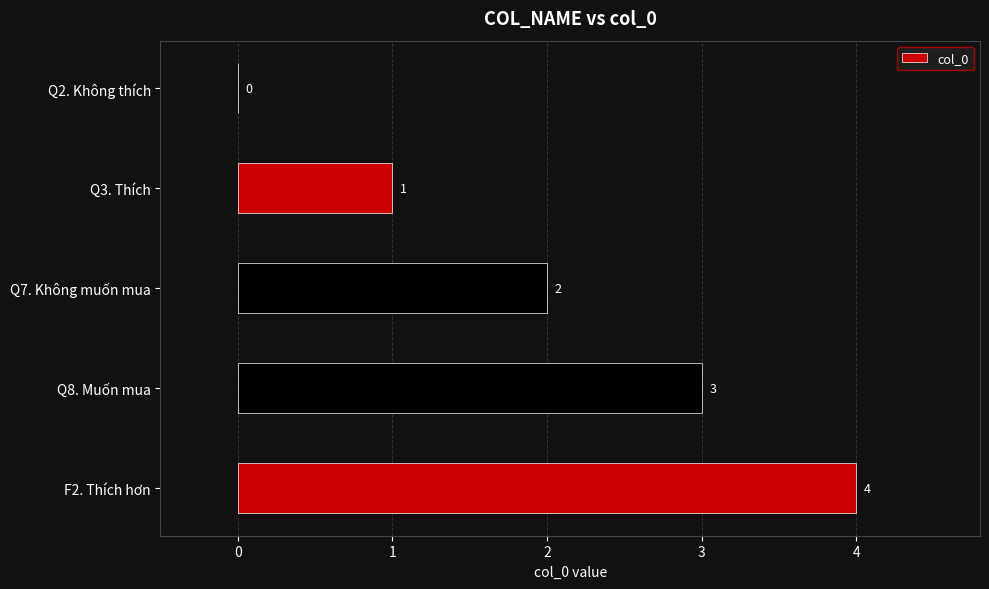

At which label is the value closest to 2?

Q7. Không muốn mua